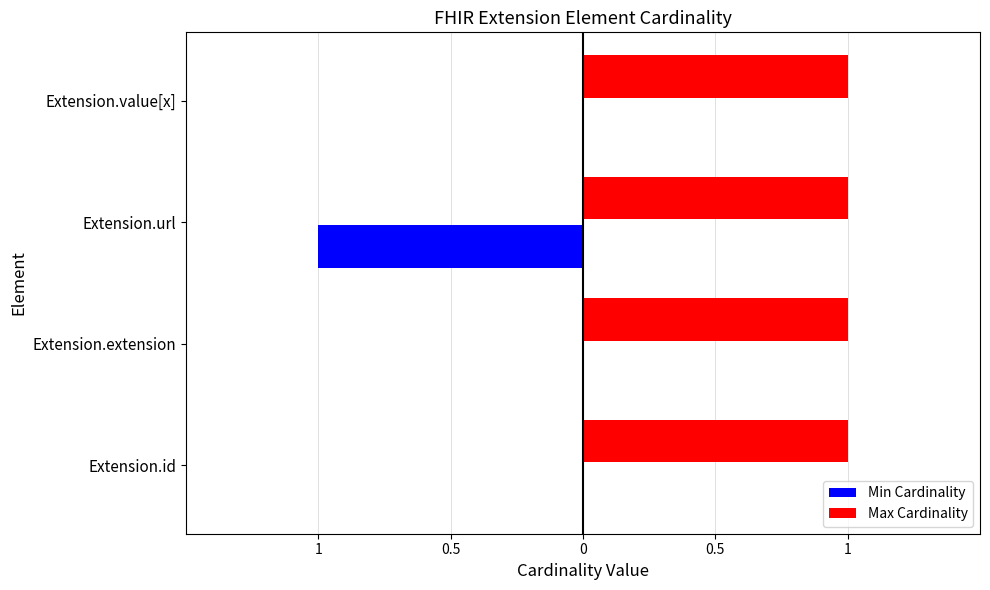

How many Min Cardinality values are between 0 and 1?

3